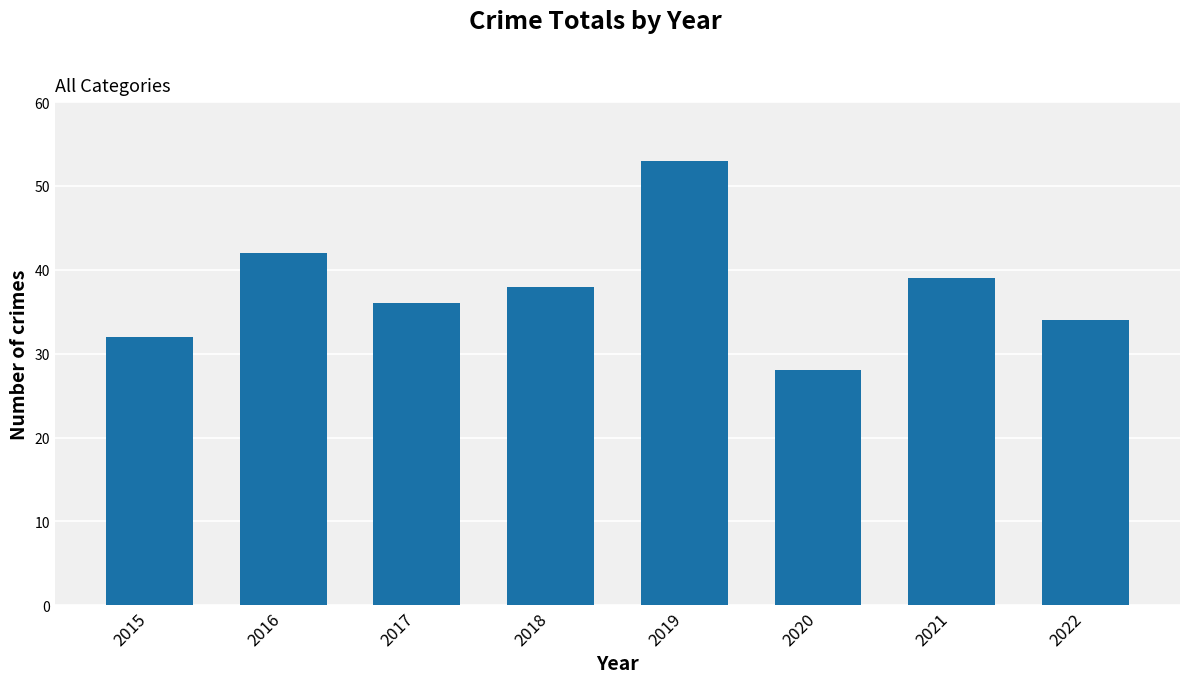

What is the sum of all values?

302